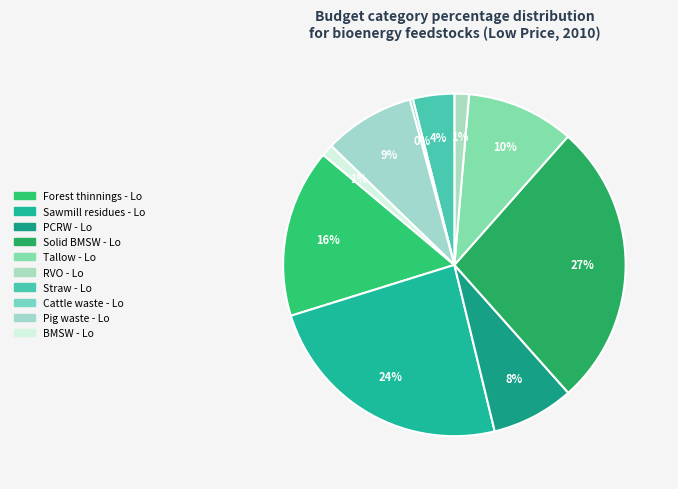

Is there any slice that represents more than half of the pie?

No